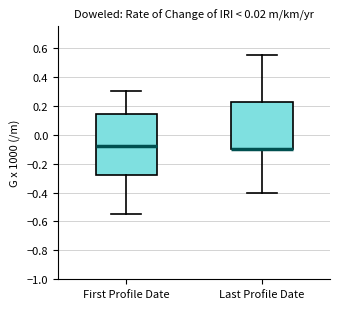

Reading left to right, transcribe this box plot: for each box, give where its median line is, the range the box spans, and where its two whiskers end, as read against the y-axis. The values are not printed on the chart, so give them approximately, as read against the axis.

First Profile Date: median -0.08, box -0.28 to 0.14, whiskers -0.54 to 0.30
Last Profile Date: median -0.10 (drawn on the box's lower edge), box -0.10 to 0.22, whiskers -0.40 to 0.56